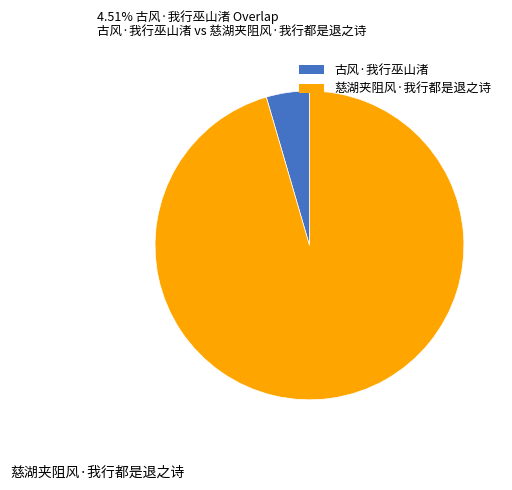

Do 古风·我行巫山渚 and 慈湖夹阻风·我行都是退之诗 together represent more than half of the pie?

Yes